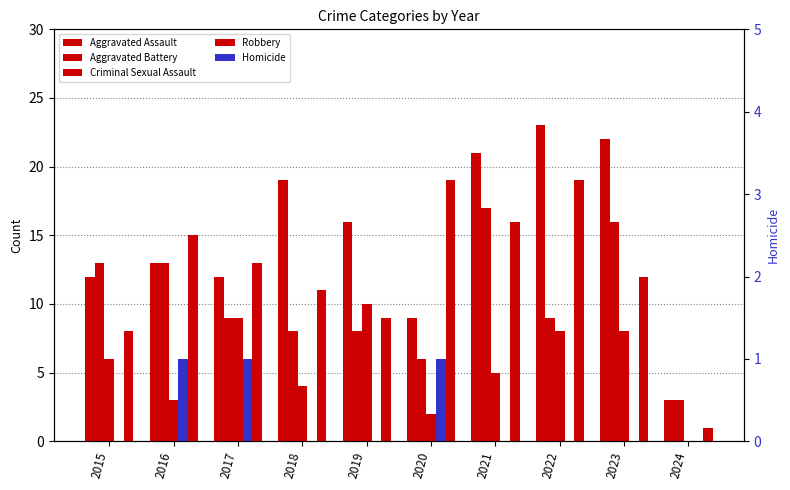

True or false: Robbery has a value of 1 at 2024.

True